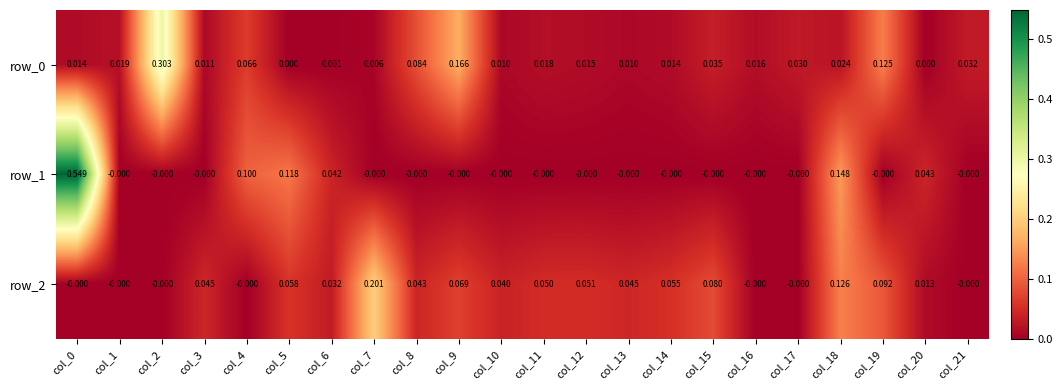

Is the value of row_0 at col_19 greater than the value of row_1 at col_18?

No